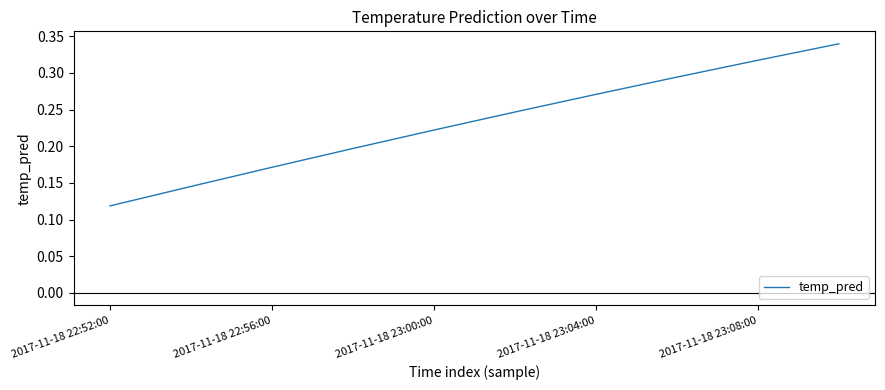

Does the chart have visible grid lines?

No